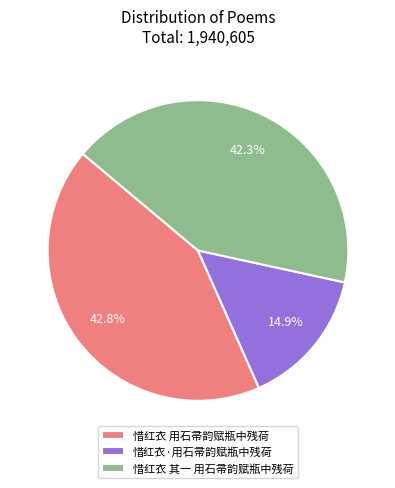

What is the smallest slice in the pie chart?

惜红衣·用石帚韵赋瓶中残荷